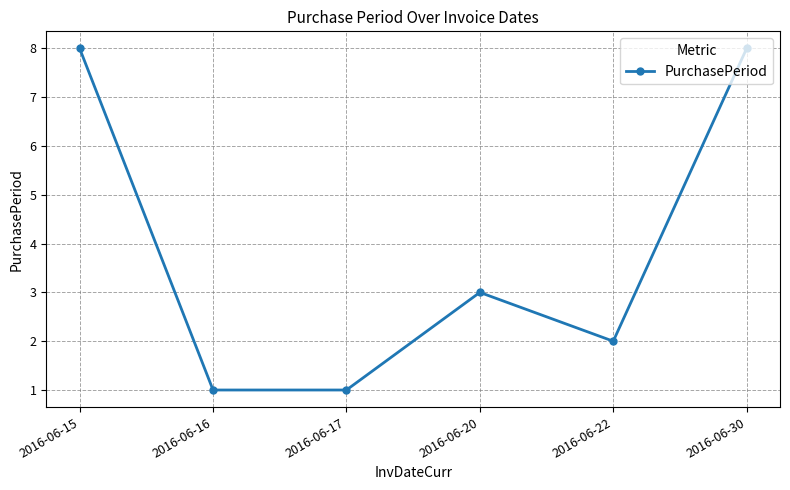

The value at 2016-06-17 is 1. True or false?

True